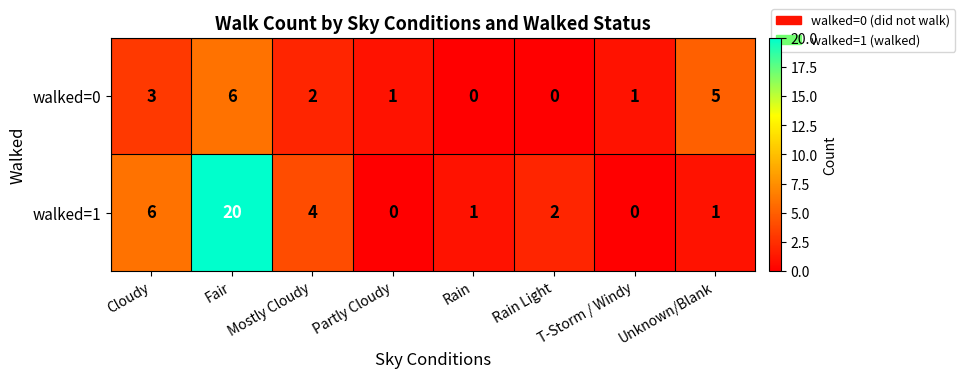

Is the value of walked=1 at Rain Light greater than the value of walked=0 at Fair?

No